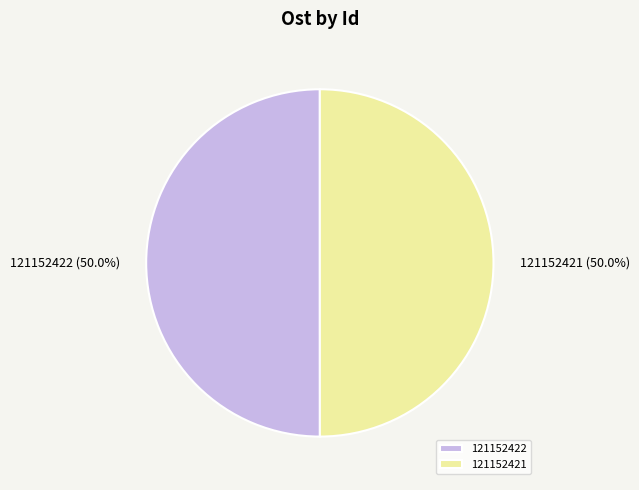

Combined, do 121152421 and 121152422 account for over 50%?

Yes